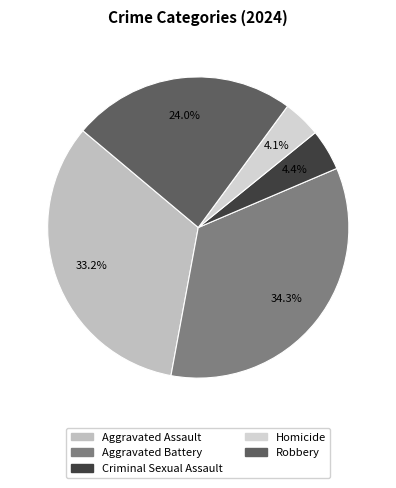

Rank the categories by value from lowest to highest.

Homicide, Criminal Sexual Assault, Robbery, Aggravated Assault, Aggravated Battery